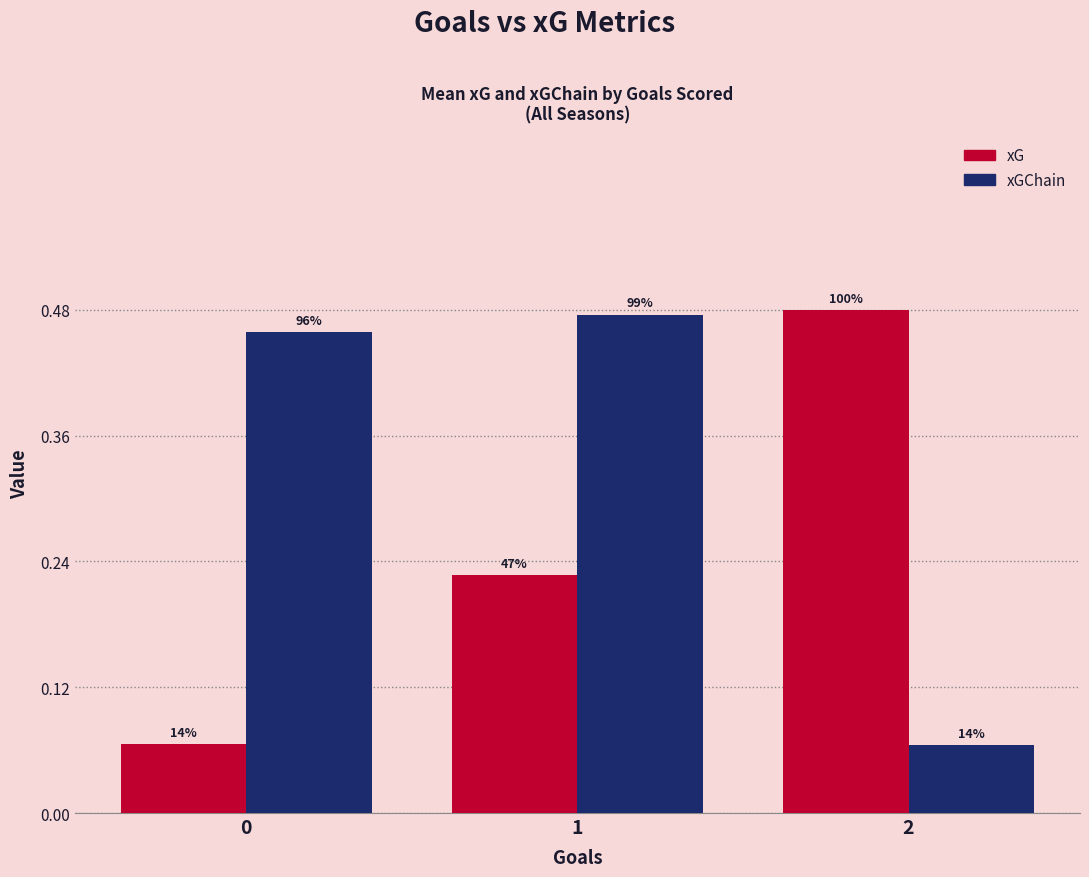

At which label does xGChain reach its peak?

1